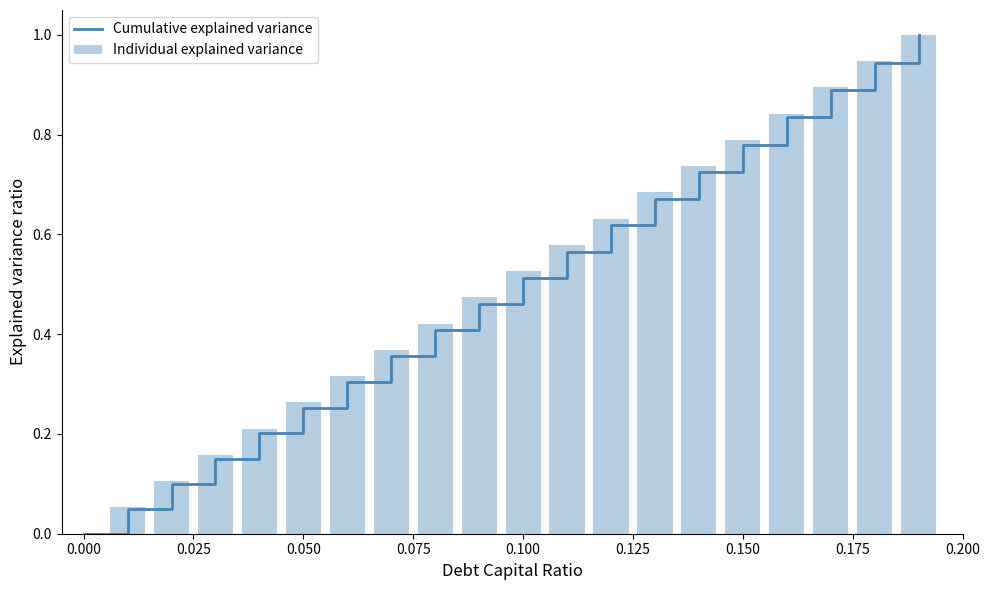

The value of Cumulative explained variance at 0.000 is 0.7. True or false?

False